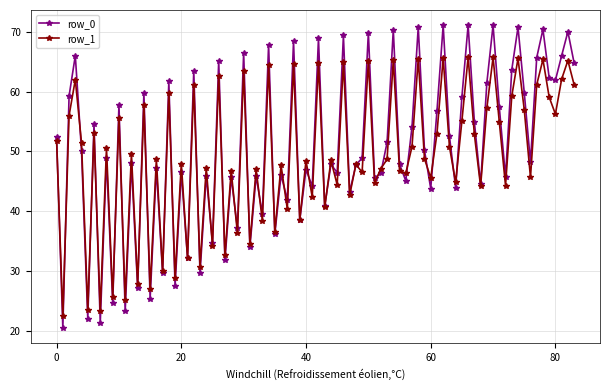

What is the value of the row_0 point at the 65th from the left?

43.9